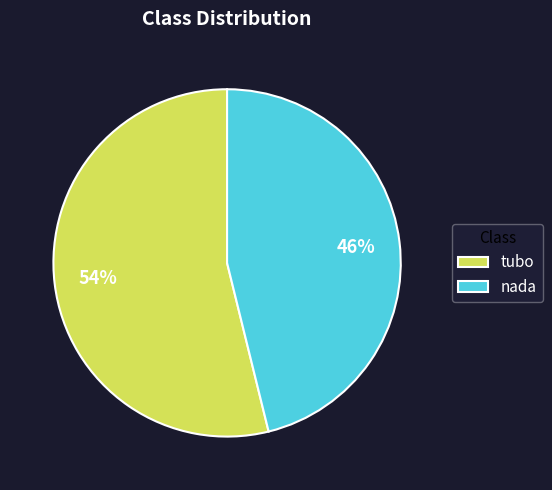

What is the ratio of the value at nada to the value at tubo?

0.9